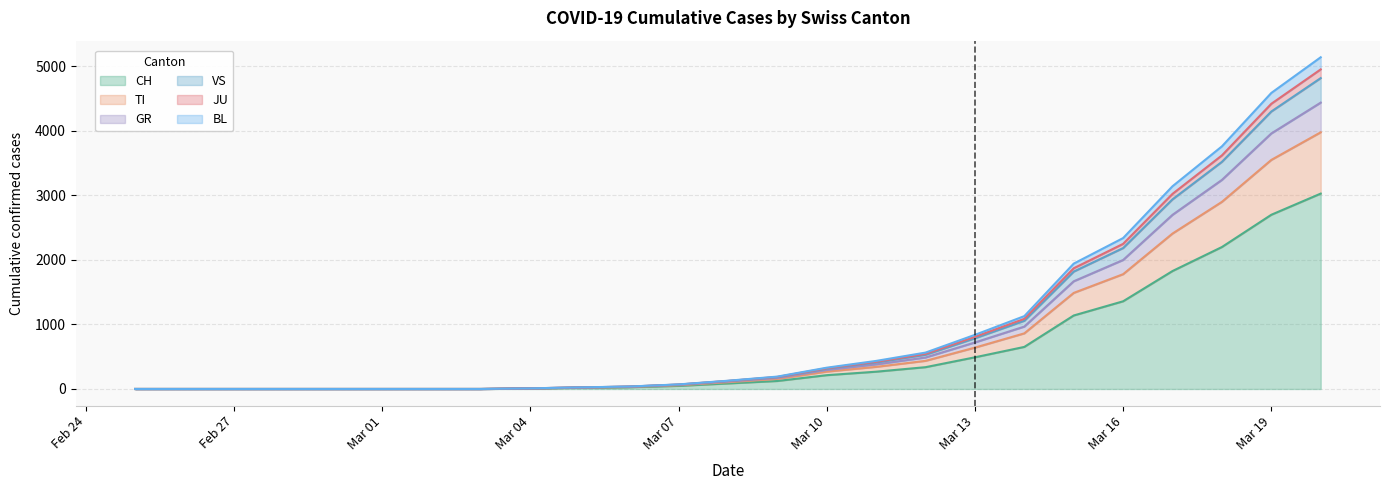

What is the maximum value for CH?

3028